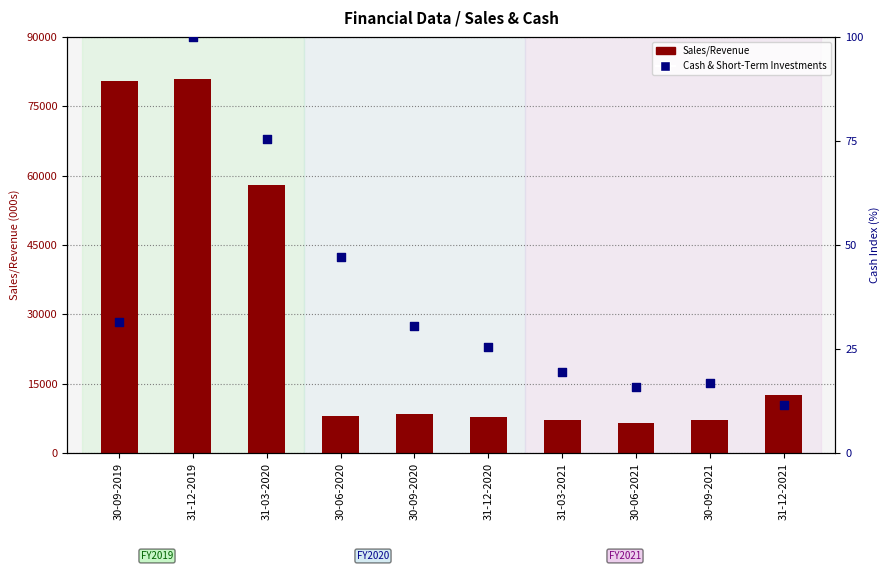

Which series has the largest total across all categories?

Sales/Revenue